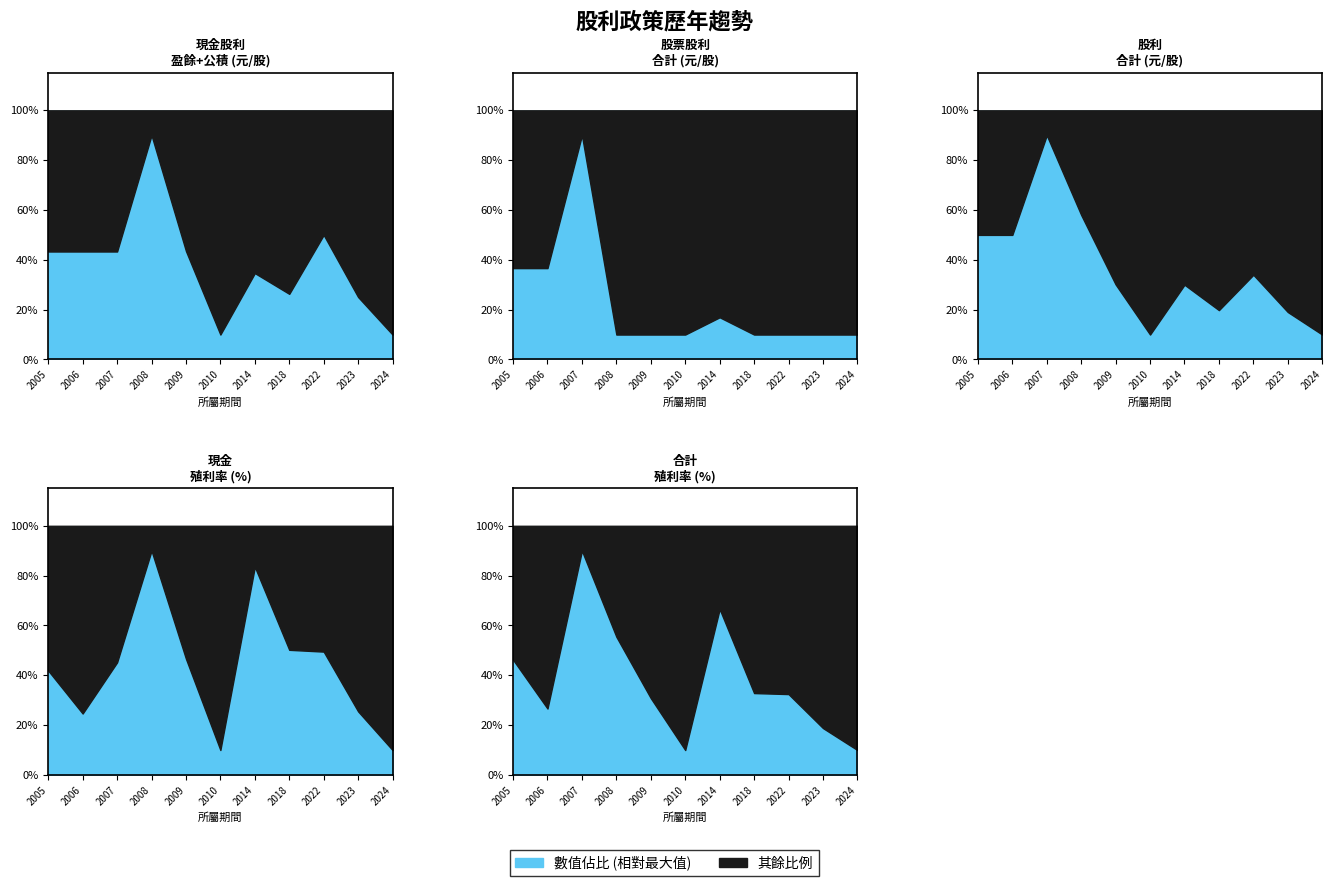

Between 2009 and 2023, which series saw the biggest shift?

現金利率